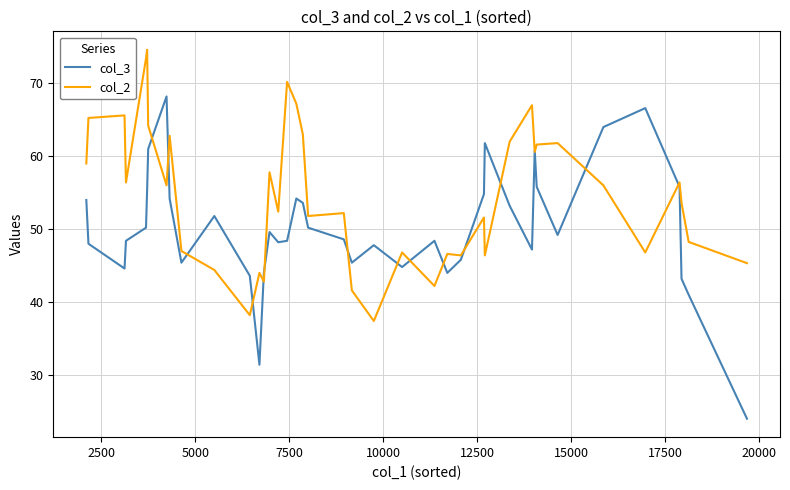

True or false: col_3 has more than 1 points higher than both neighbors.

True